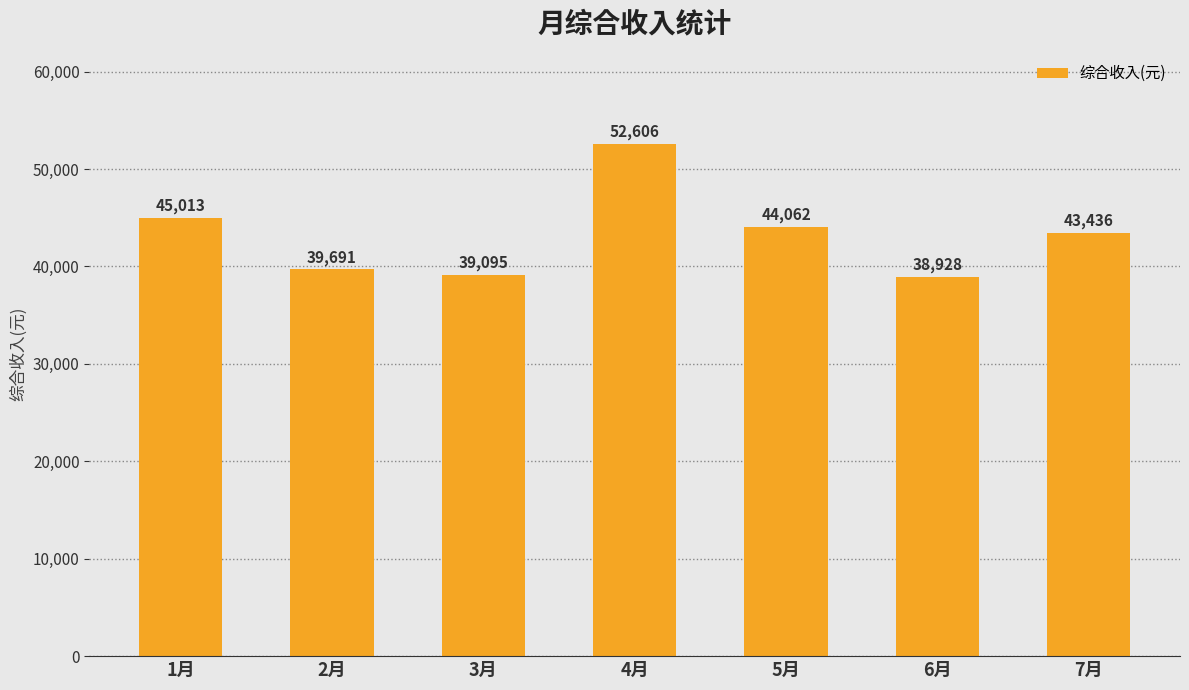

List the labels in order of value, largest first.

4月, 1月, 5月, 7月, 2月, 3月, 6月